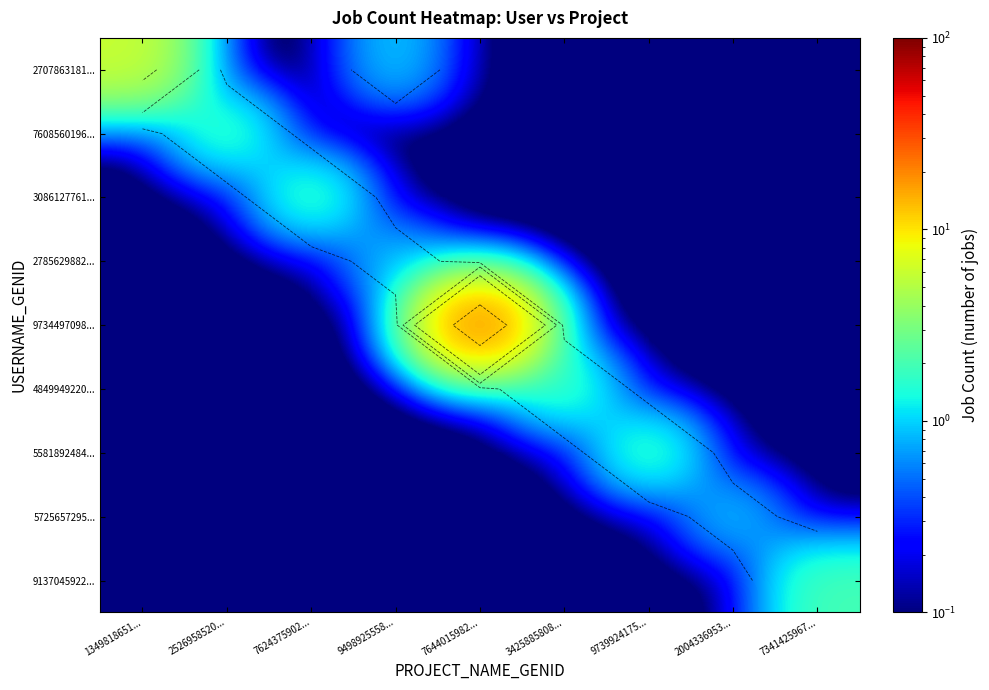

Rank the series by their maximum value, from highest to lowest.

9734497098..., 2707863181..., 7608560196..., 3086127761..., 4849949220..., 5581892484..., 9137045922..., 2785629882..., 5725657295...